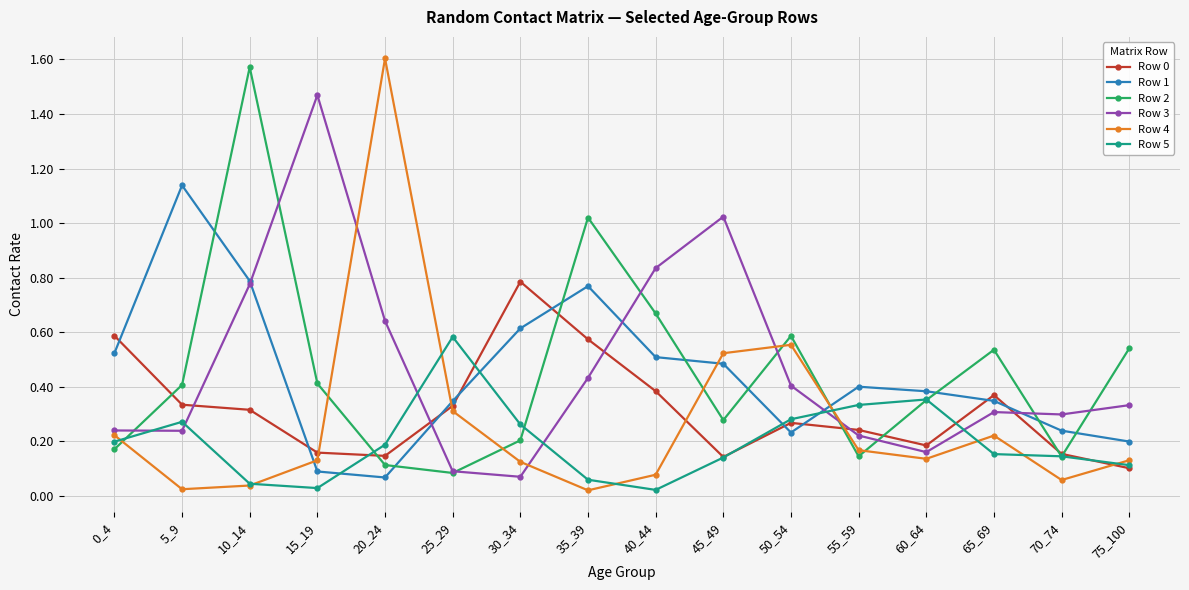

Which category has the highest value in the Row 5 series?

25_29